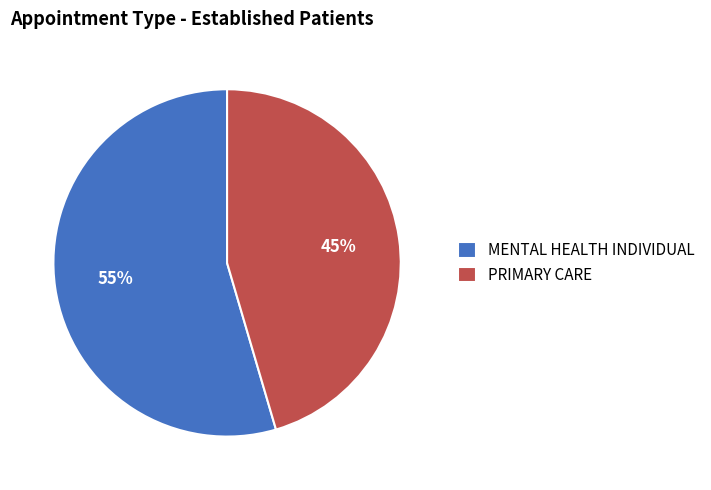

To the nearest percent, what percentage of the pie is MENTAL HEALTH INDIVIDUAL?

55%